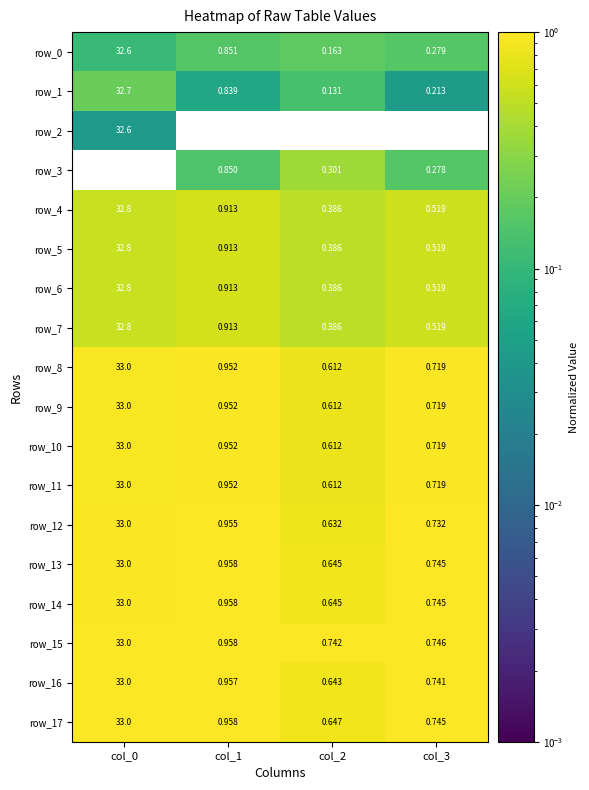

Is the value of row_13 at col_3 greater than the value of row_7 at col_3?

Yes